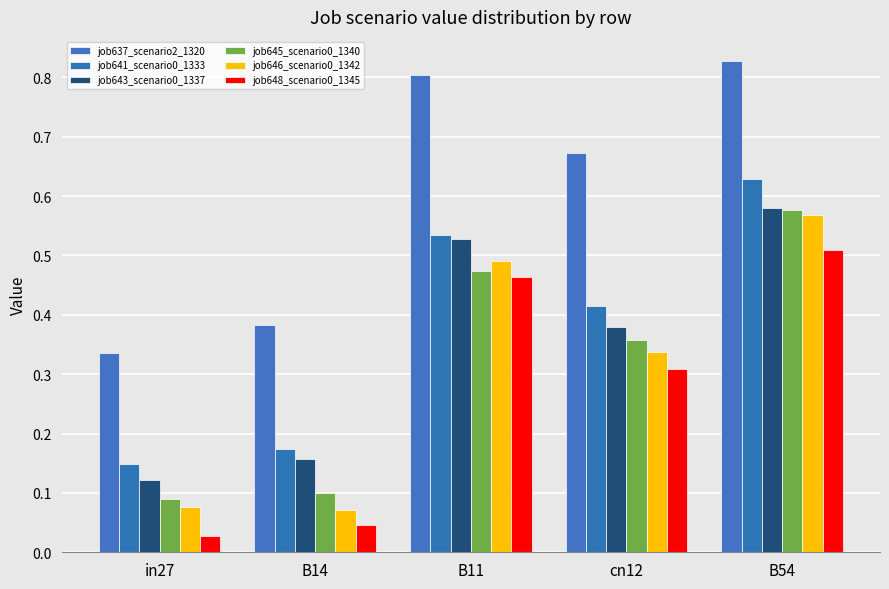

At which label does job637_scenario2_1320 reach its minimum?

in27